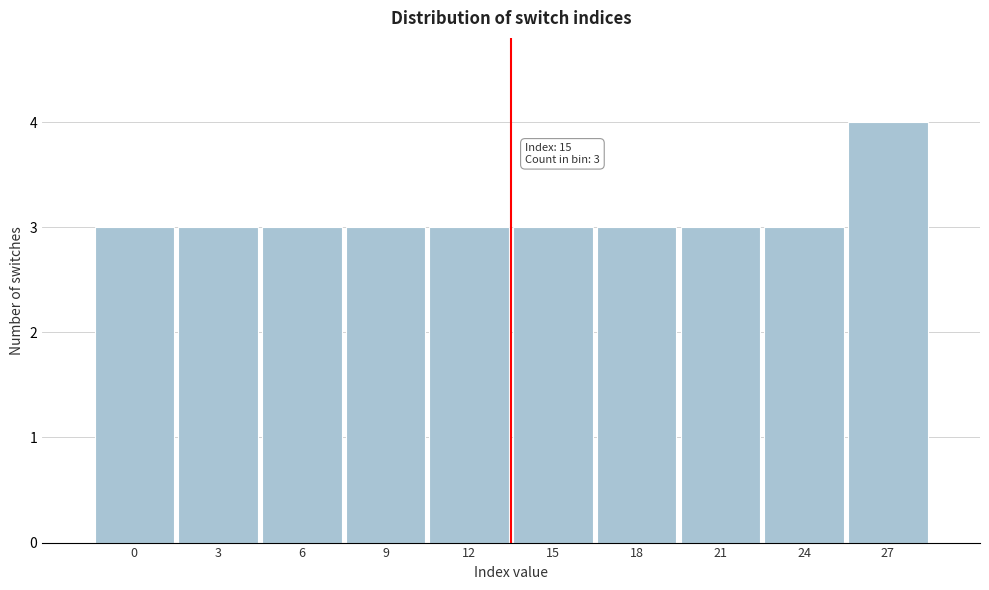

Reading left to right, extract all data points from this chart.

3	3	3	3	3	3	3	3	3	4